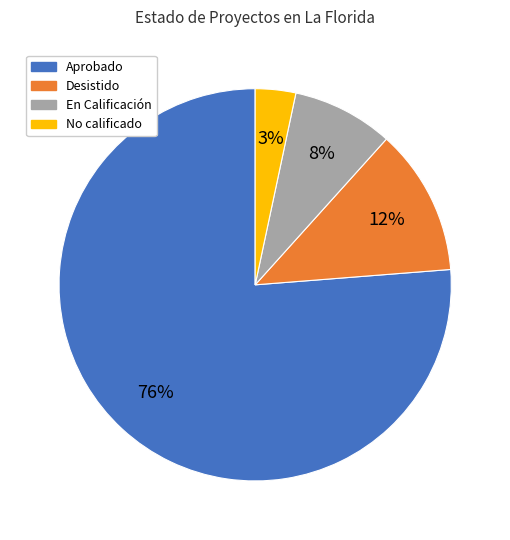

How many slices are in this pie chart?

4